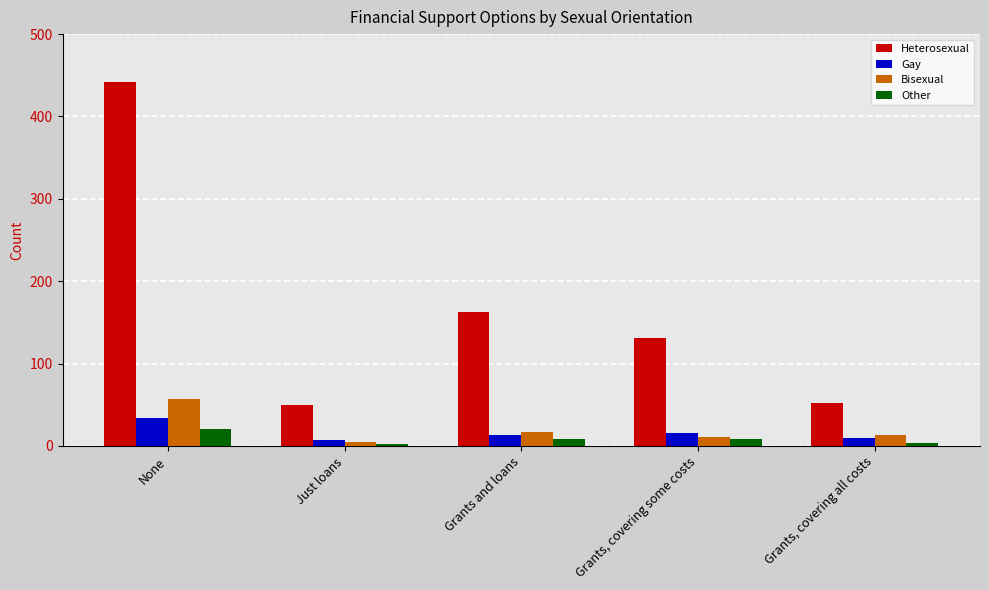

Which category has the highest value in the Bisexual series?

None